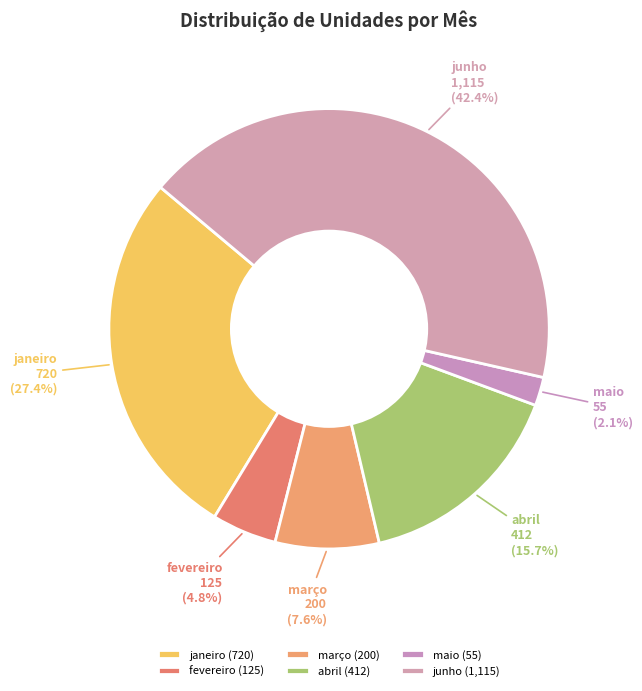

What percentage is the maio slice, to the nearest percent?

2%